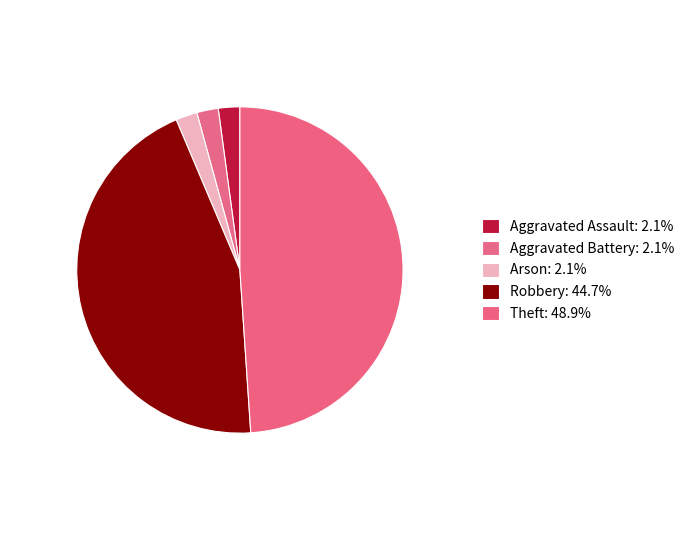

Do Aggravated Assault and Robbery together represent more than half of the pie?

No